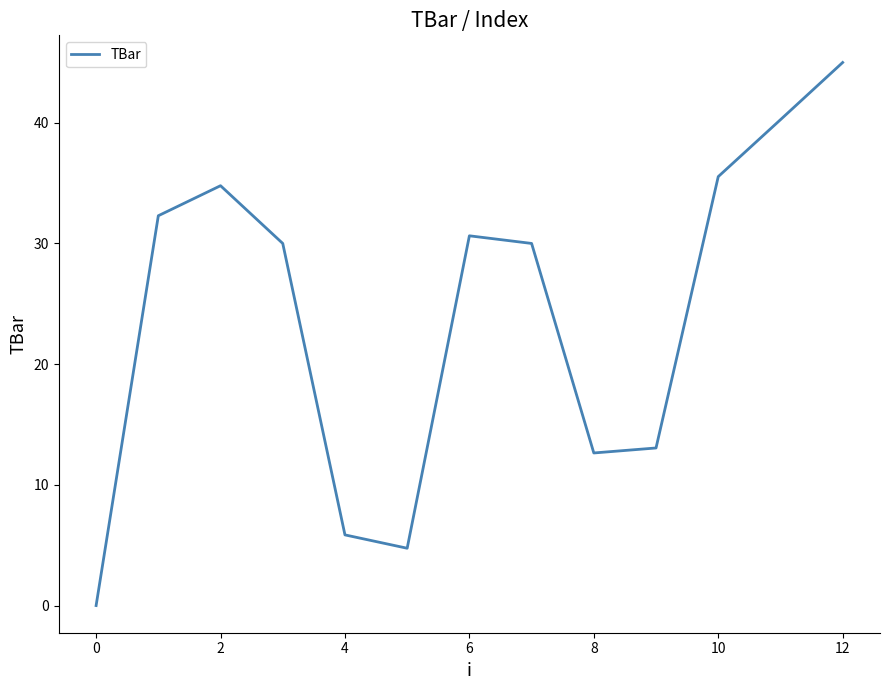

What is the greatest value displayed?

45.0